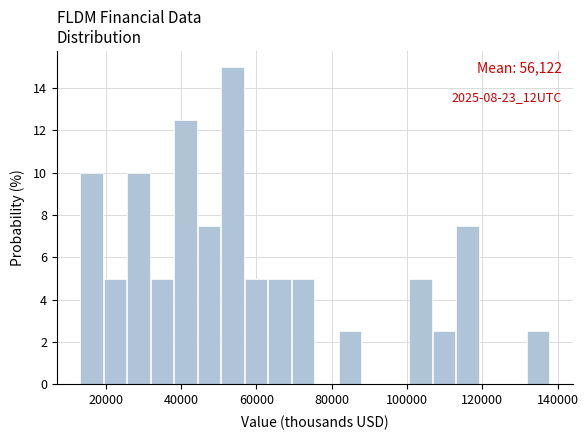

Read against the x-axis, roughly where is the centre of the tallest bar?

54000